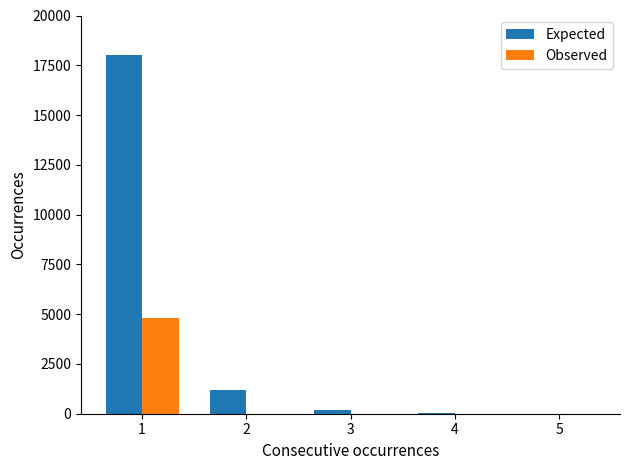

What is the sum of the Expected values at 5 and 1?

18005